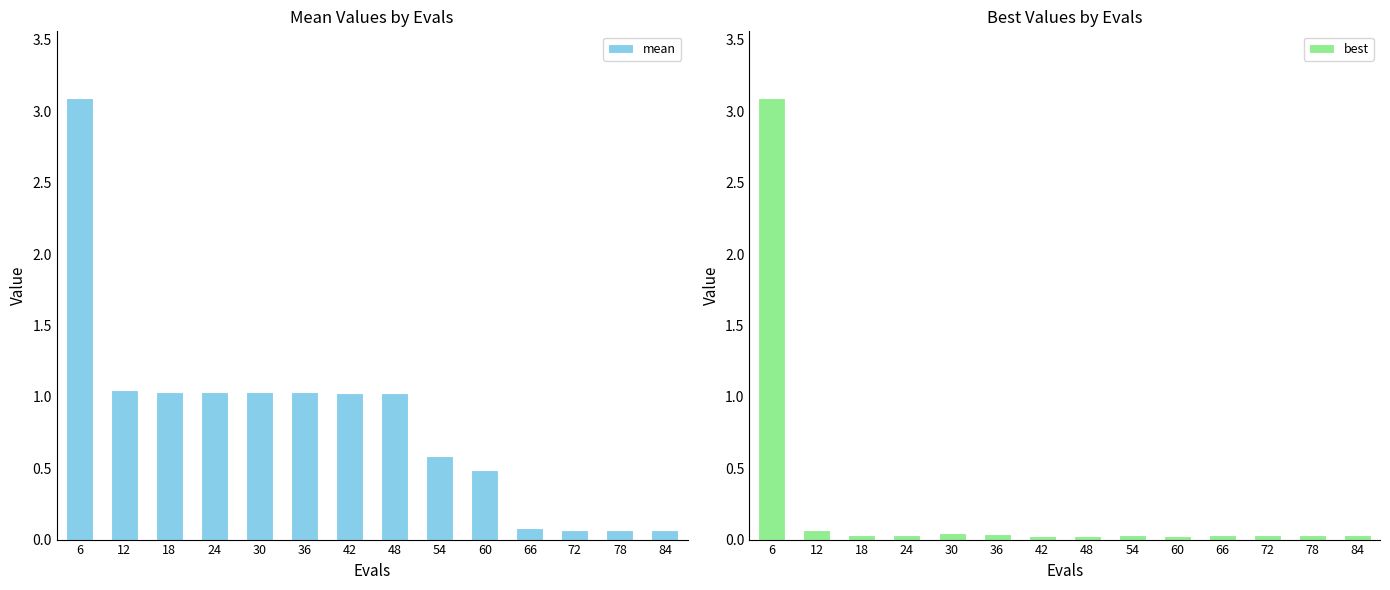

What is the sum of all mean values?

11.7